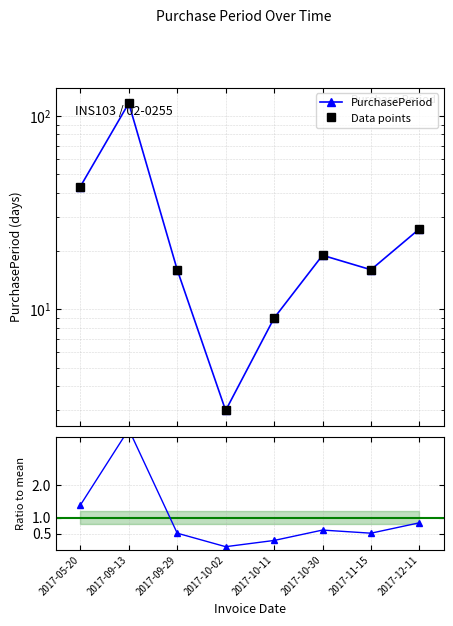

What is the sum of all PurchasePeriod values?

248.0